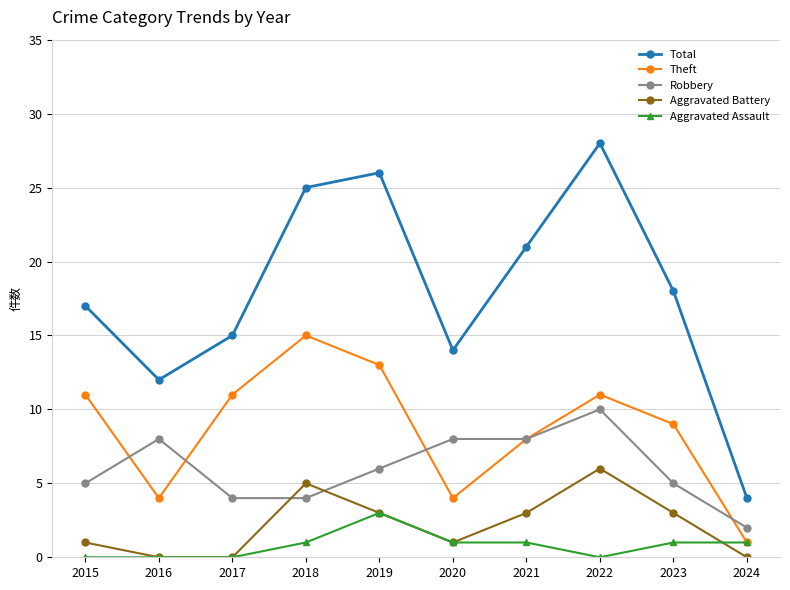

At which category is the sum across all series the highest?

2022